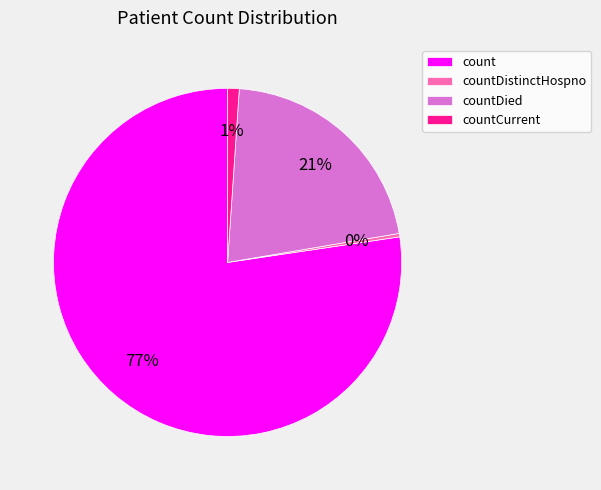

To the nearest percent, what is the average slice percentage?

25%